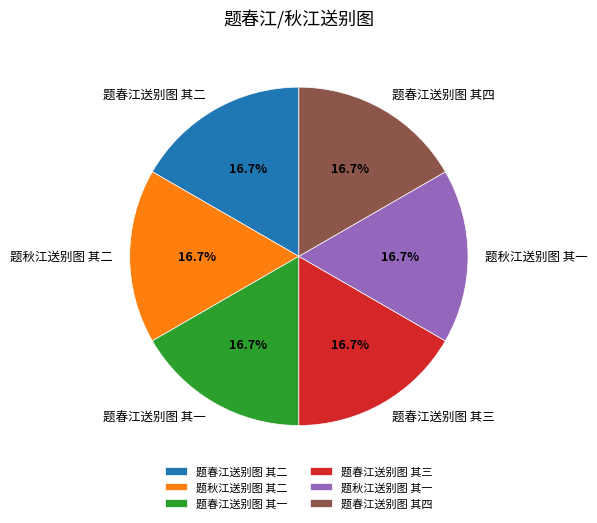

What is the total percentage of 题春江送别图 其三 and 题春江送别图 其一?

33.3%